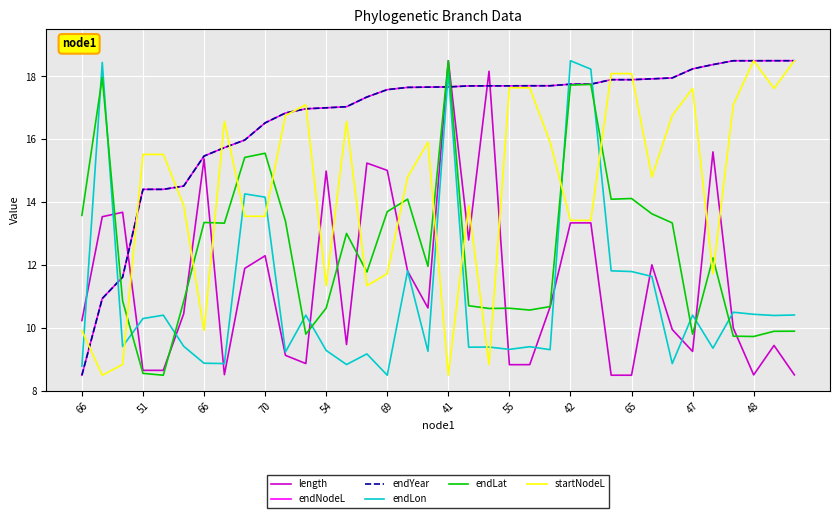

True or false: endYear has more than 2 points higher than both neighbors.

False